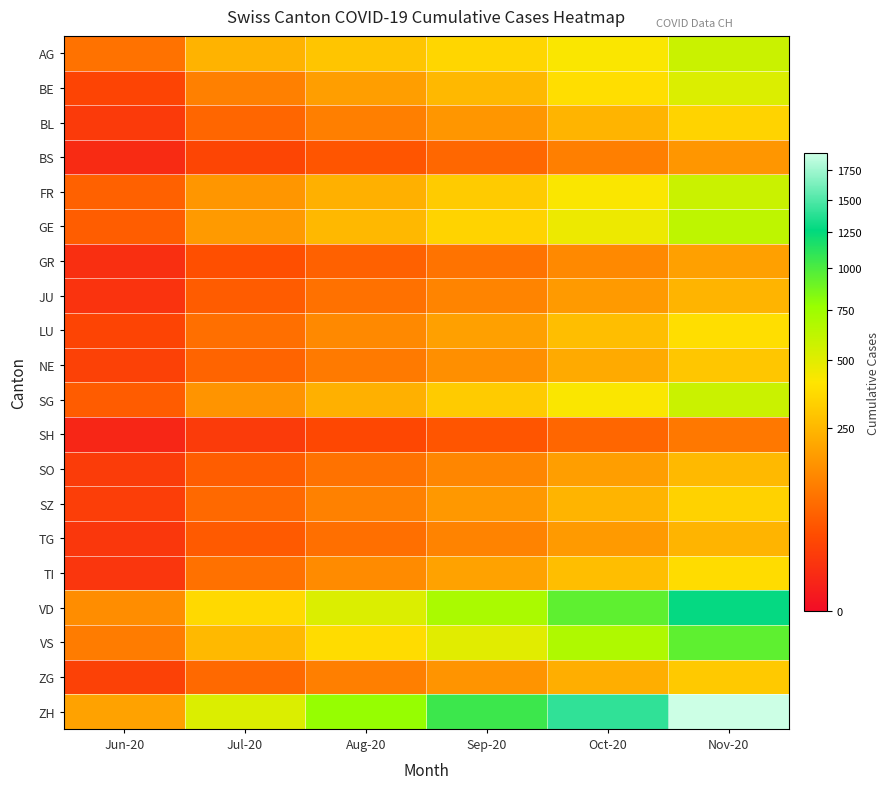

Which has a higher value, Jun-20 or Oct-20?

Oct-20